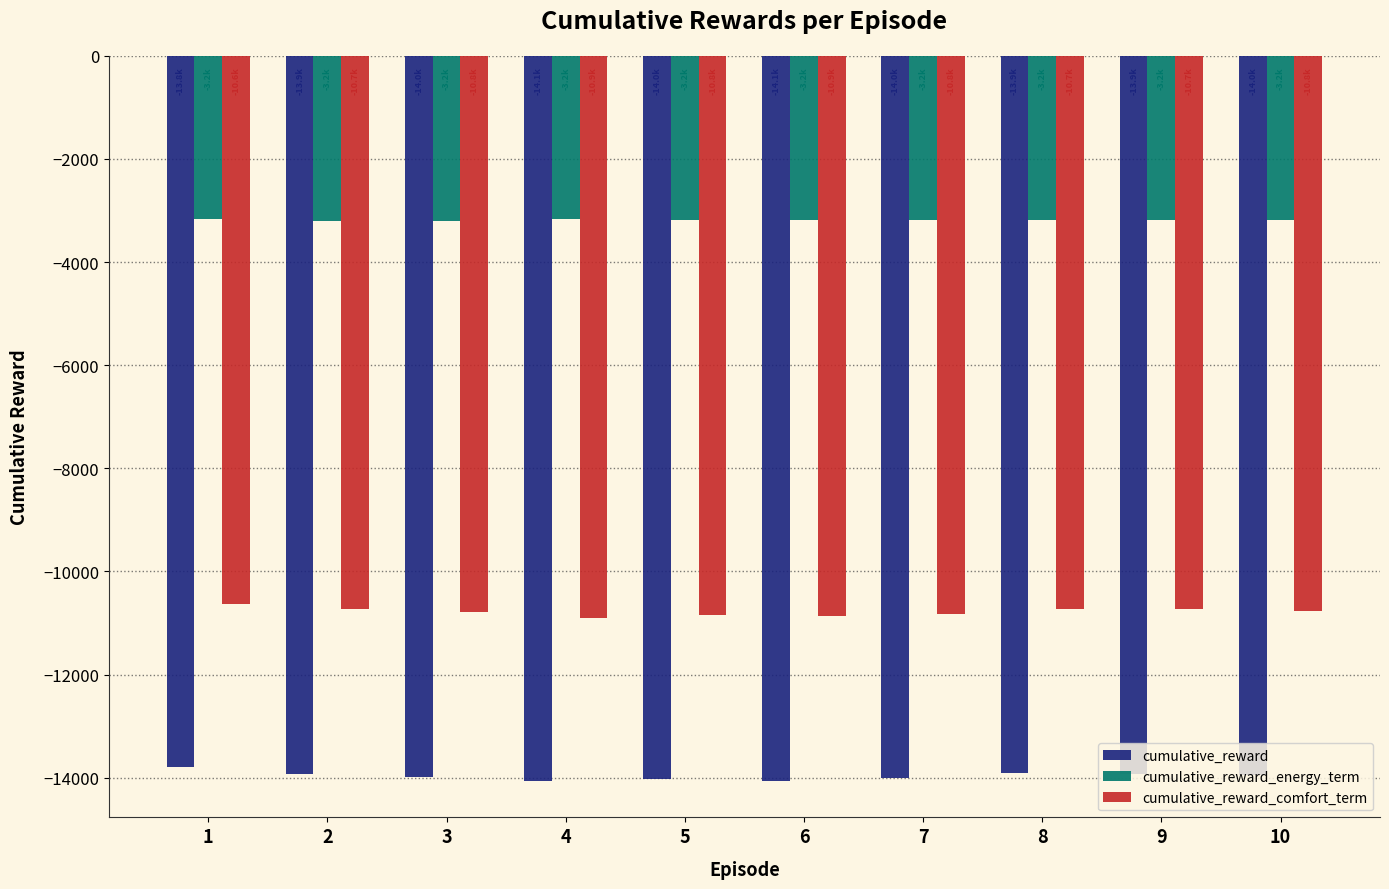

What is the total value across all series at 9?

-27842.3